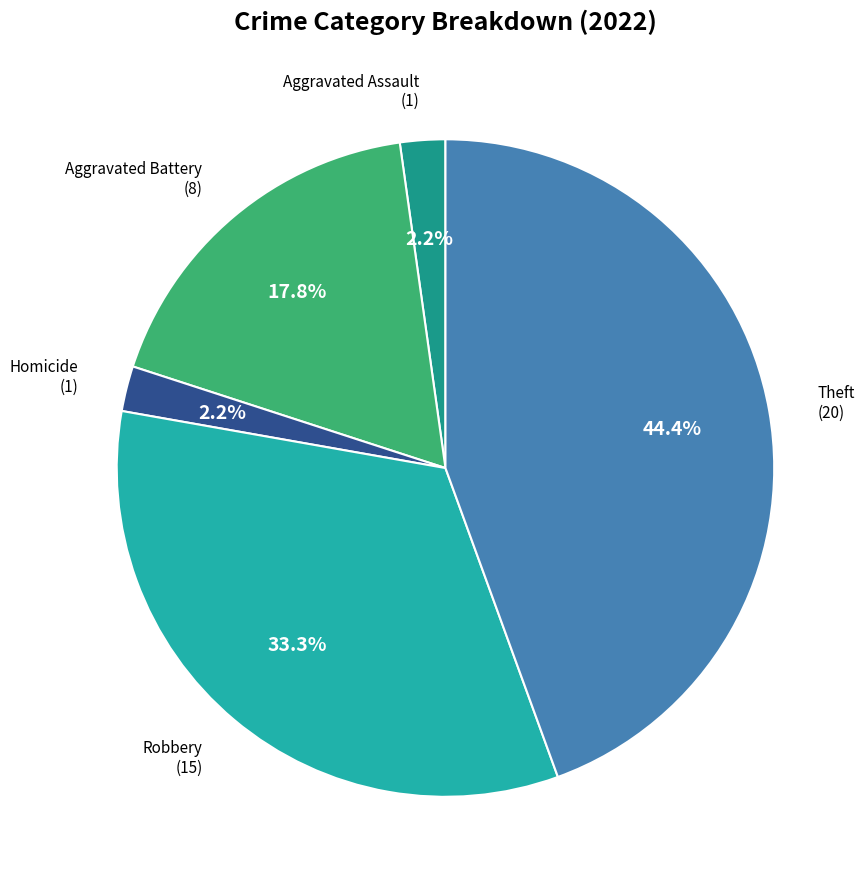

Is there a majority slice in this chart?

No